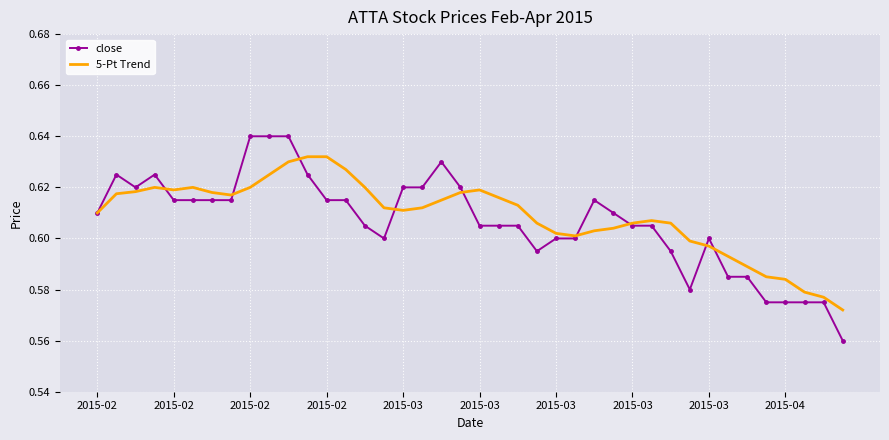

Which series has the largest total across all categories?

5-Pt Trend